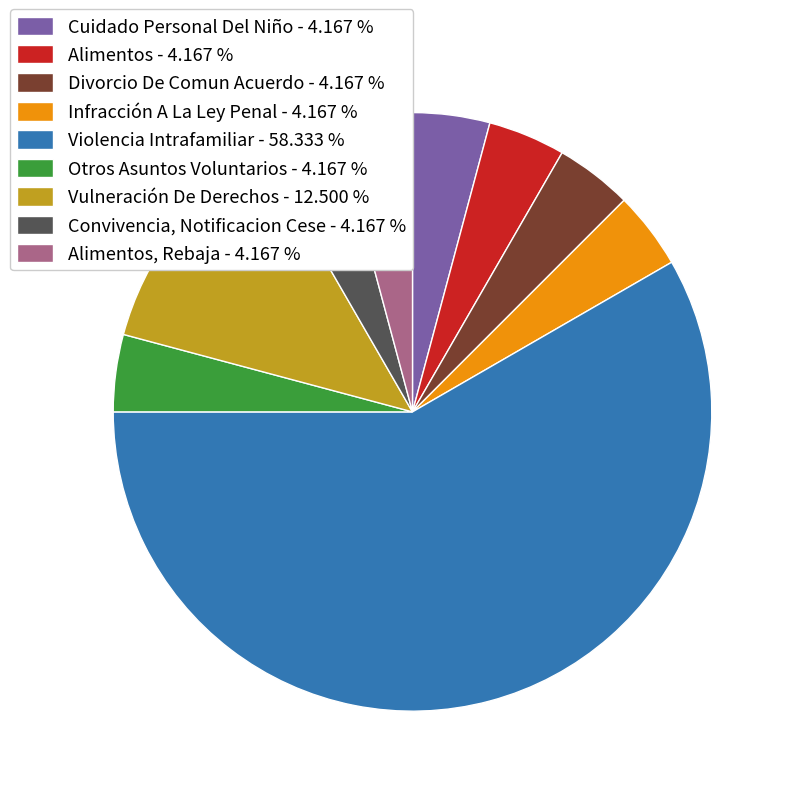

What is the largest slice in the pie chart?

Violencia Intrafamiliar - 58.333 %